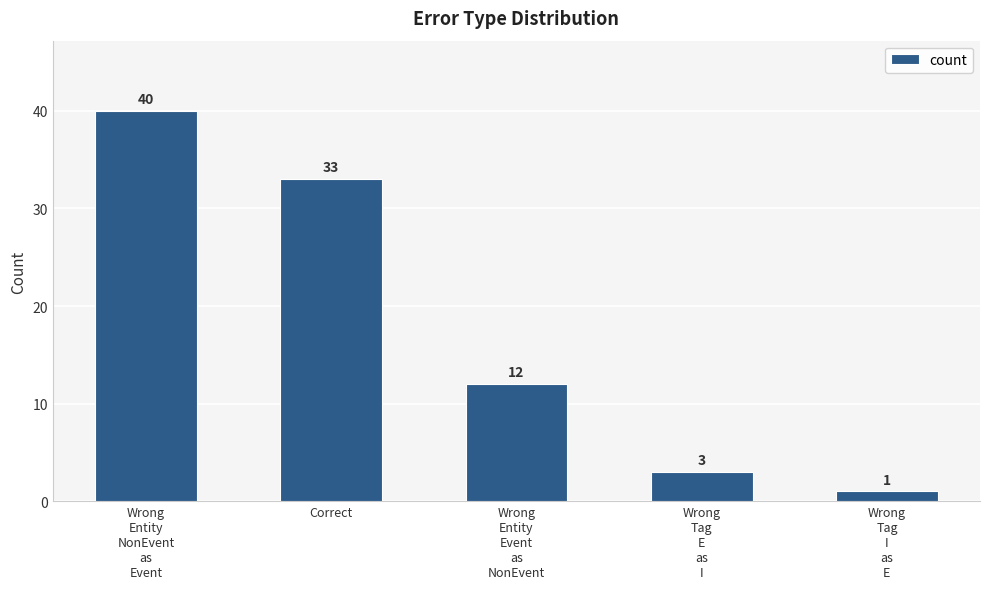

What is the label of the 2nd bar from the right?

Wrong
Tag
E
as
I